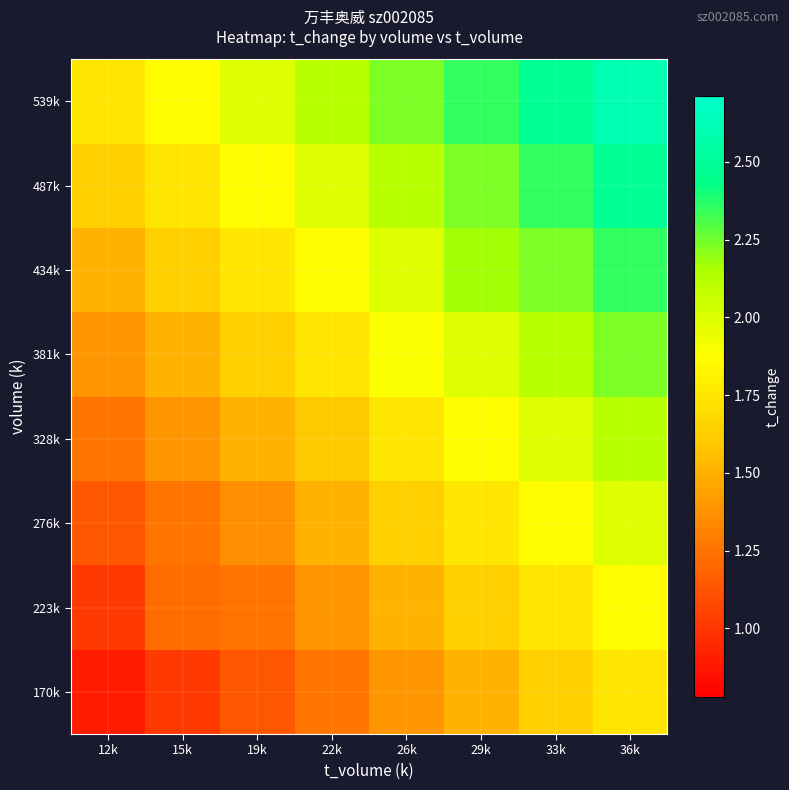

What is the spread (max minus min) of values at 19k?

0.8